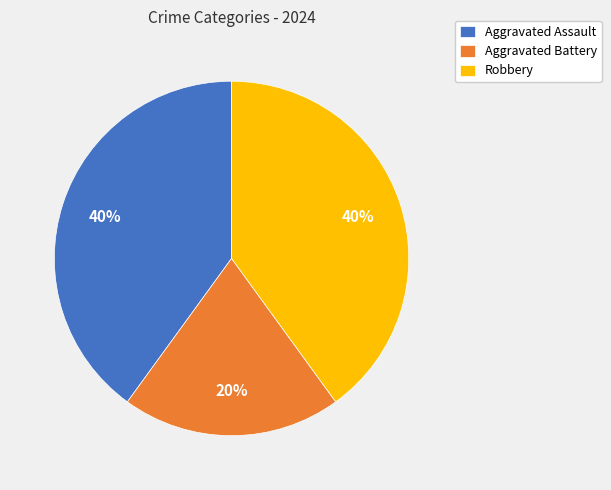

Is it true that Aggravated Battery is 20% of the pie?

True